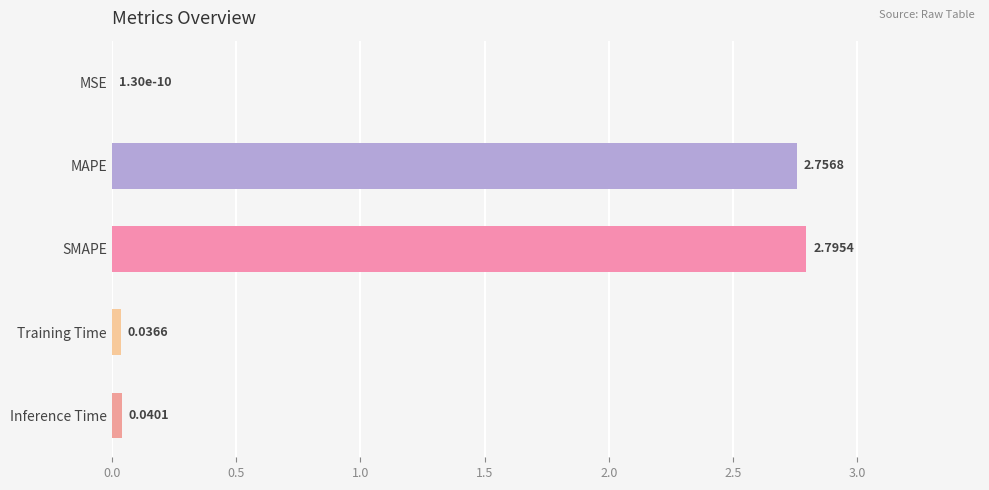

Between Training Time and MSE, which is larger?

Training Time